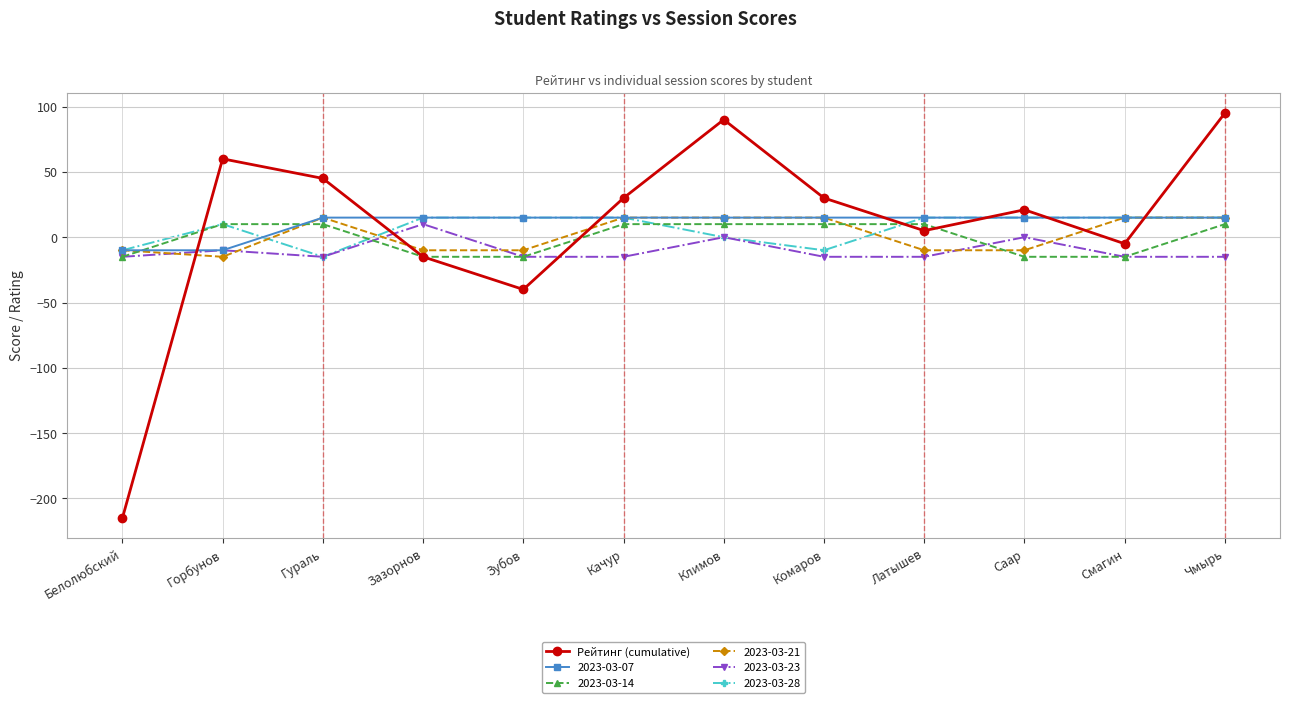

How many values in the 2023-03-28 series are below 15?

5